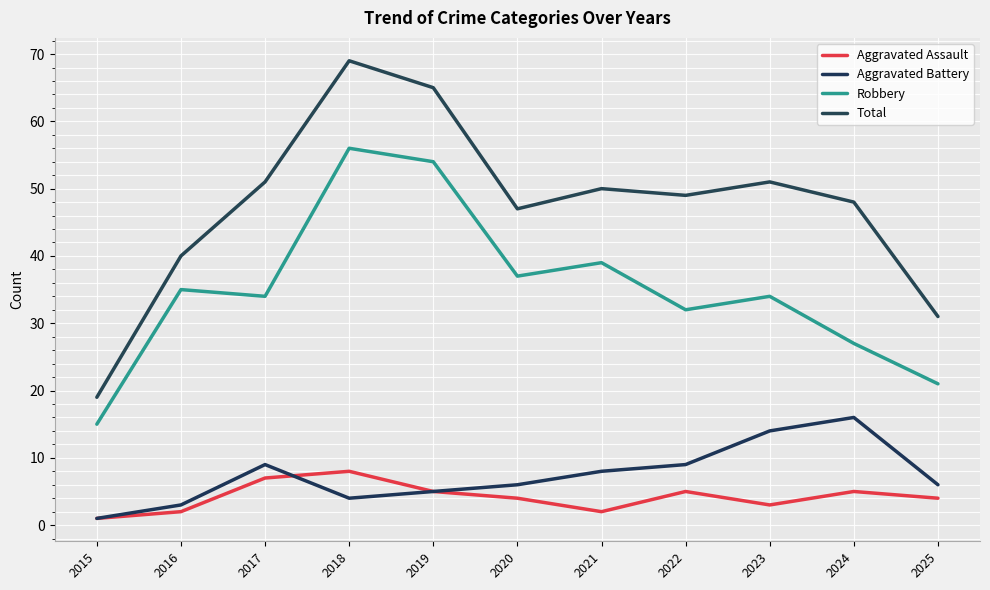

What is the sum of all Robbery values?

384